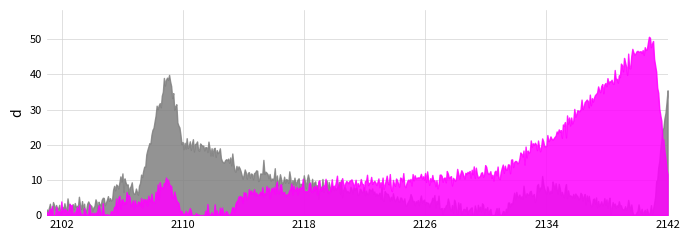

How many data points in hunger are less than 8?

10